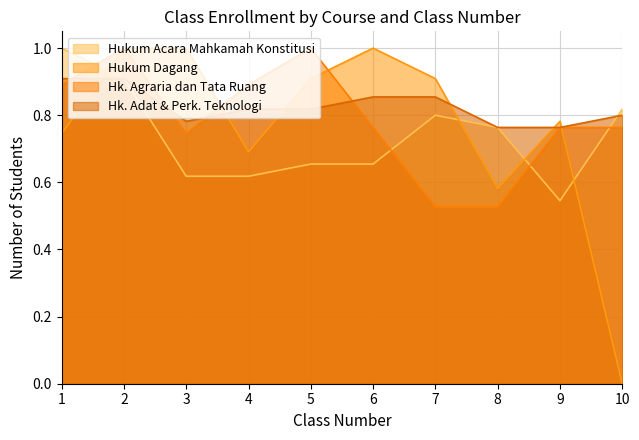

How many Hukum Acara Mahkamah Konstitusi values are between 0 and 1?

10